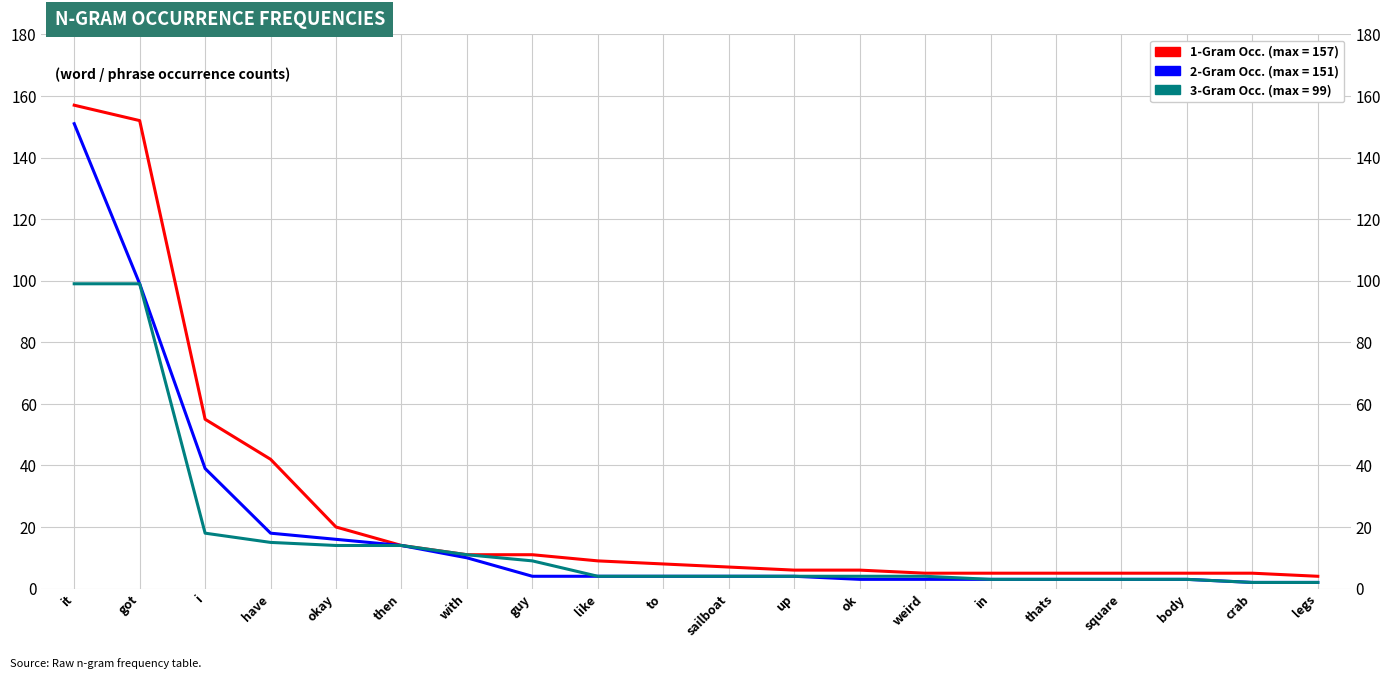

Is the value of 2-Gram Occurrence at it greater than the value of 1-Gram Occurrence at with?

Yes